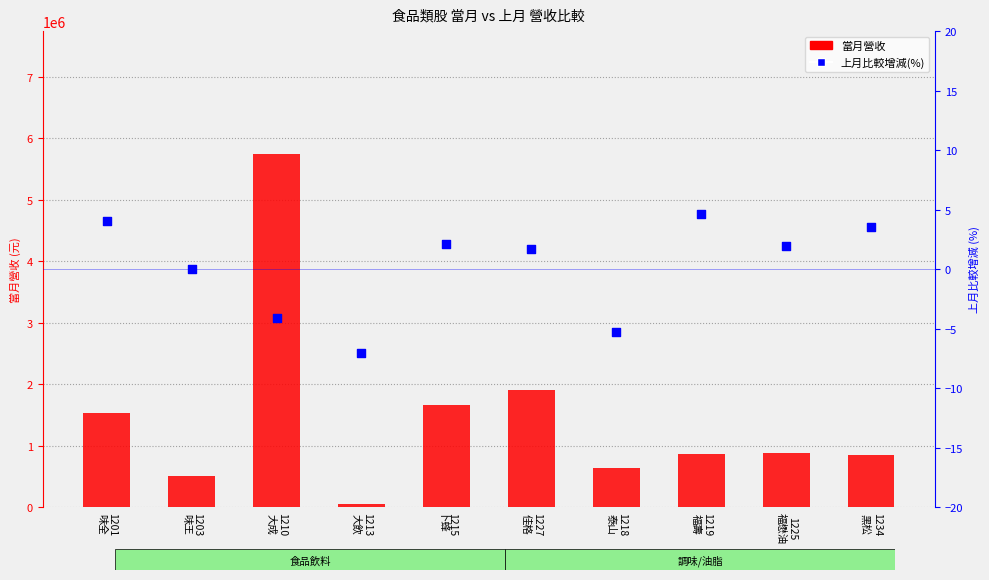

Which series contains the highest Y value?

當月營收